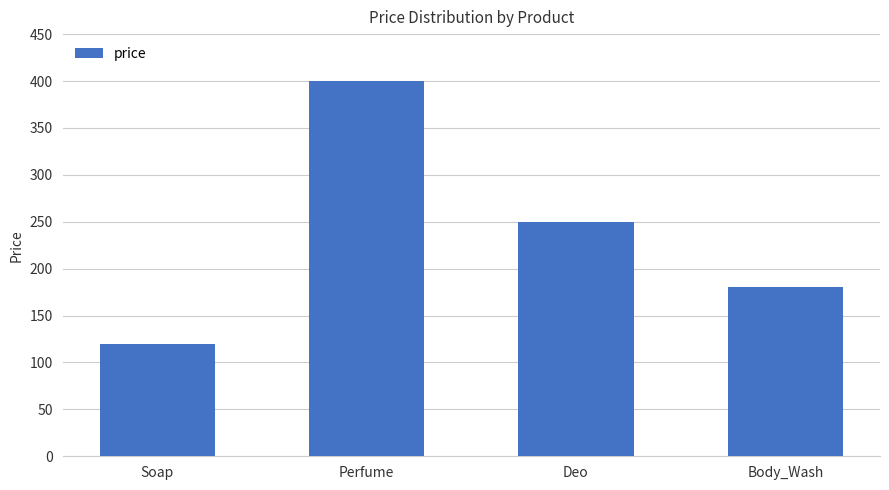

The chart shows a value of 120 at Soap. True or false?

True